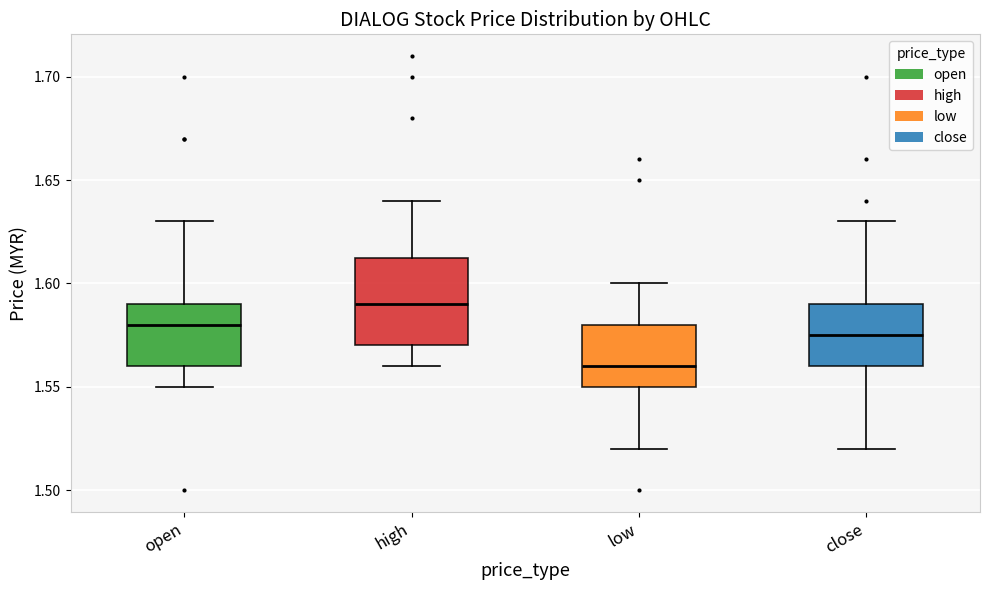

Reading left to right, transcribe this box plot: for each box, give where its median line is, the range the box spans, and where its two whiskers end, as read against the y-axis. The values are not printed on the chart, so give them approximately, as read against the axis.

open: median 1.580, box 1.560 to 1.590, whiskers 1.550 to 1.630
high: median 1.590, box 1.570 to 1.615, whiskers 1.560 to 1.640
low: median 1.560, box 1.550 to 1.580, whiskers 1.520 to 1.600
close: median 1.575, box 1.560 to 1.590, whiskers 1.520 to 1.630